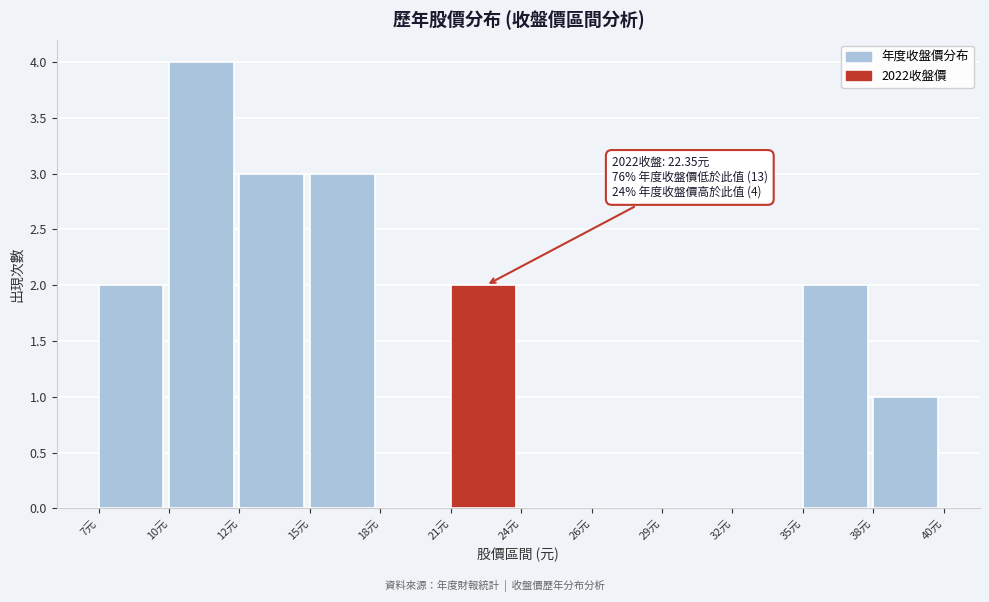

Reading left to right, transcribe all the data shown in this chart.

7元=2	10元=4	12元=3	15元=3	18元=0	21元=2	24元=0	26元=0	29元=0	32元=0	35元=2	38元=1